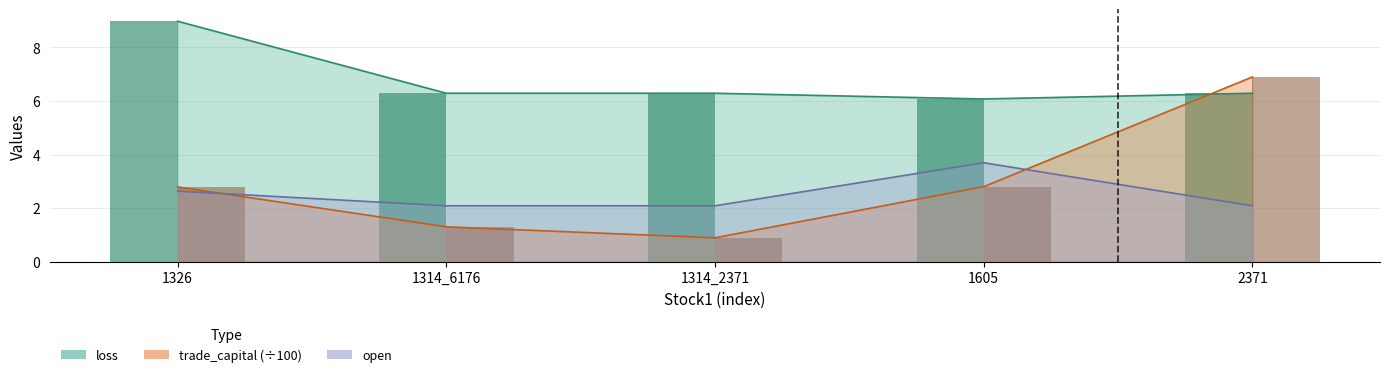

How many series are shown in this chart?

3